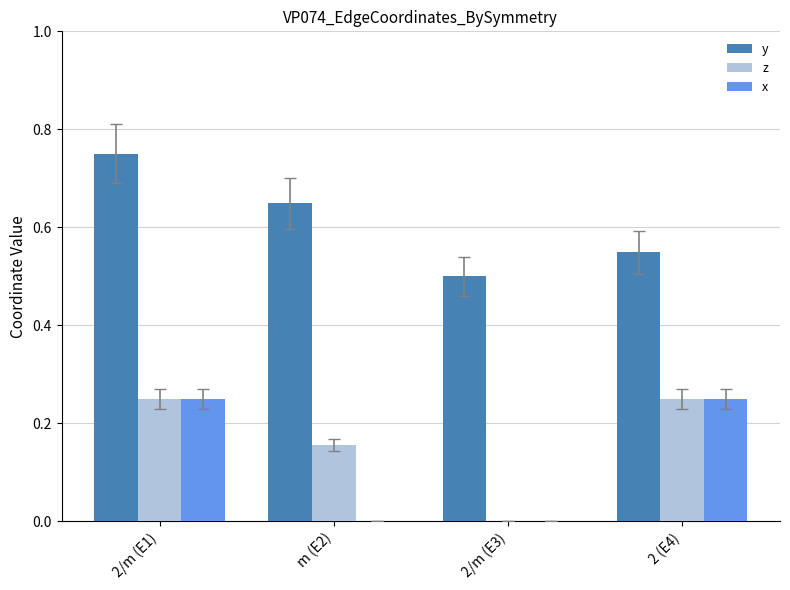

How many groups of bars are there?

4